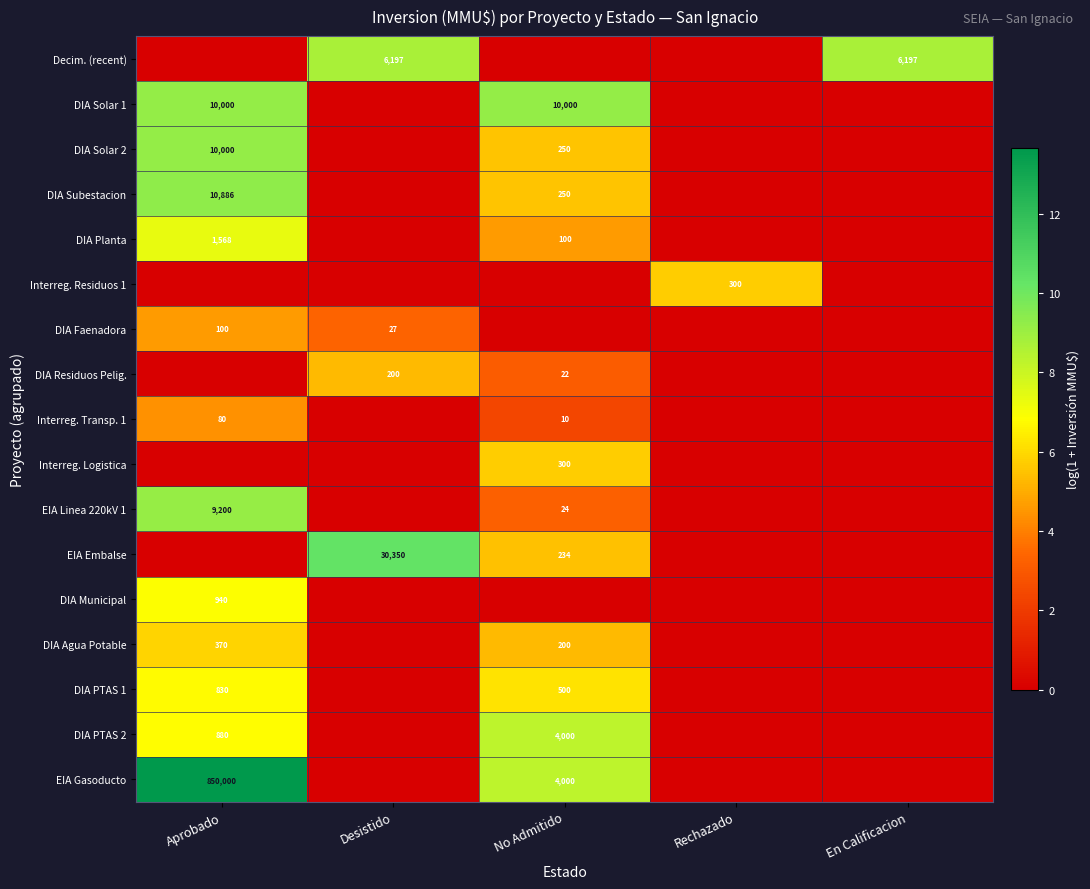

Is it true that DIA Municipal equals 940 at Aprobado?

True